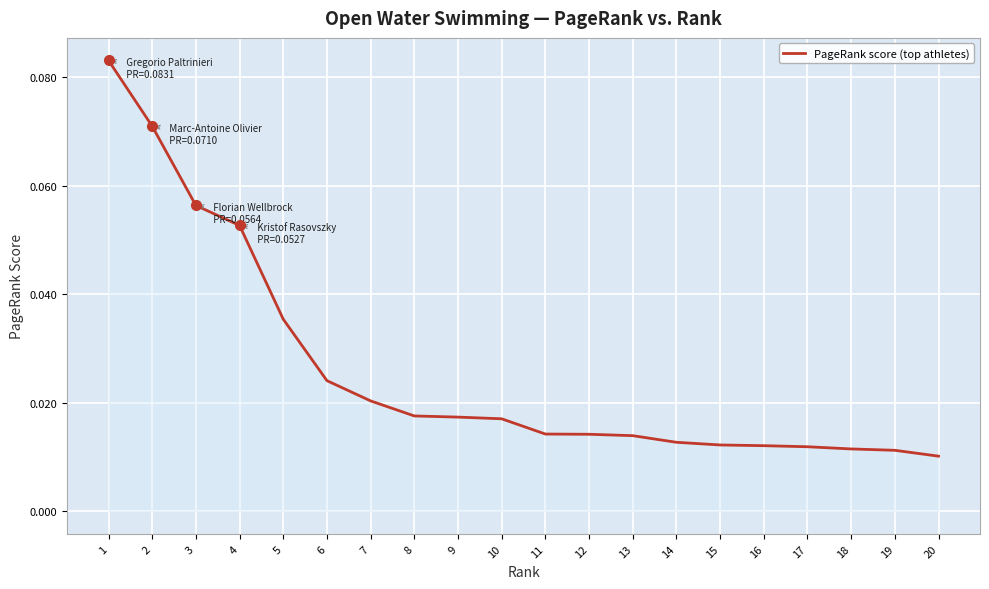

Which has a higher value, 11 or 5?

5